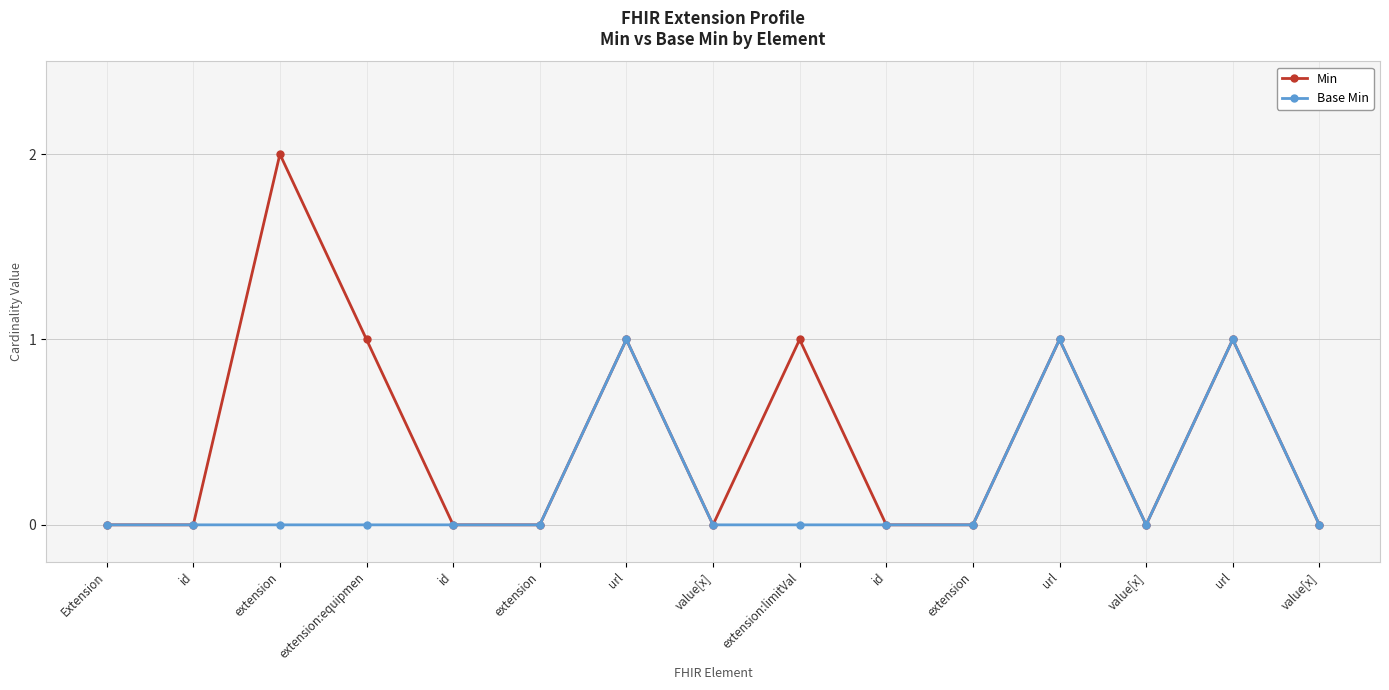

What are all the series names shown in the legend?

Min, Base Min